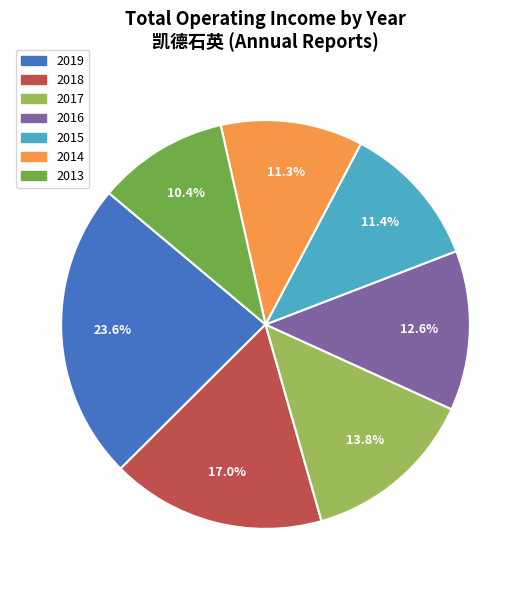

Is there any slice that represents more than half of the pie?

No